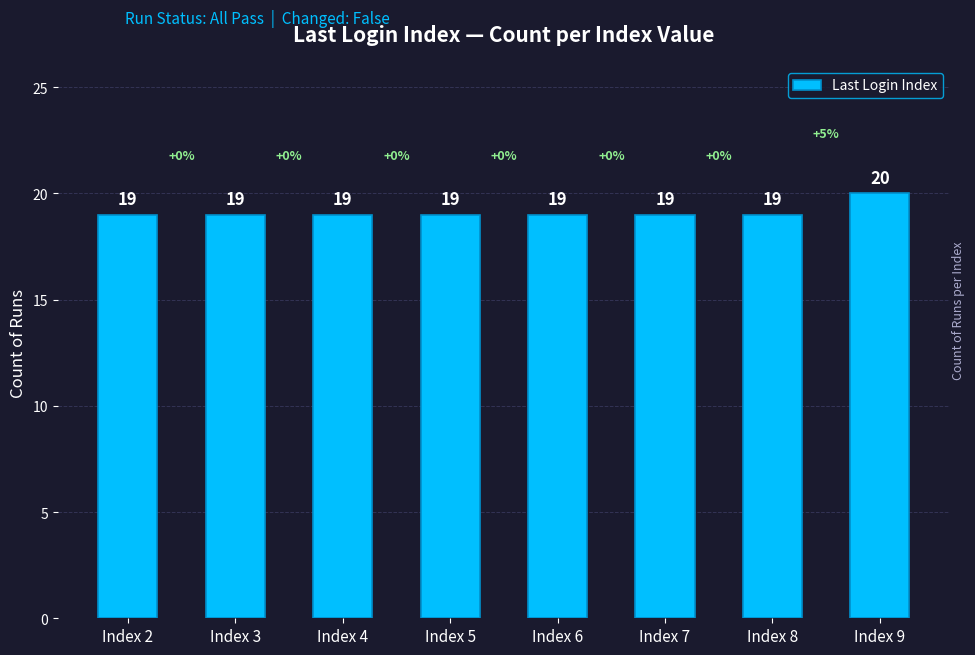

What is the average value?

19